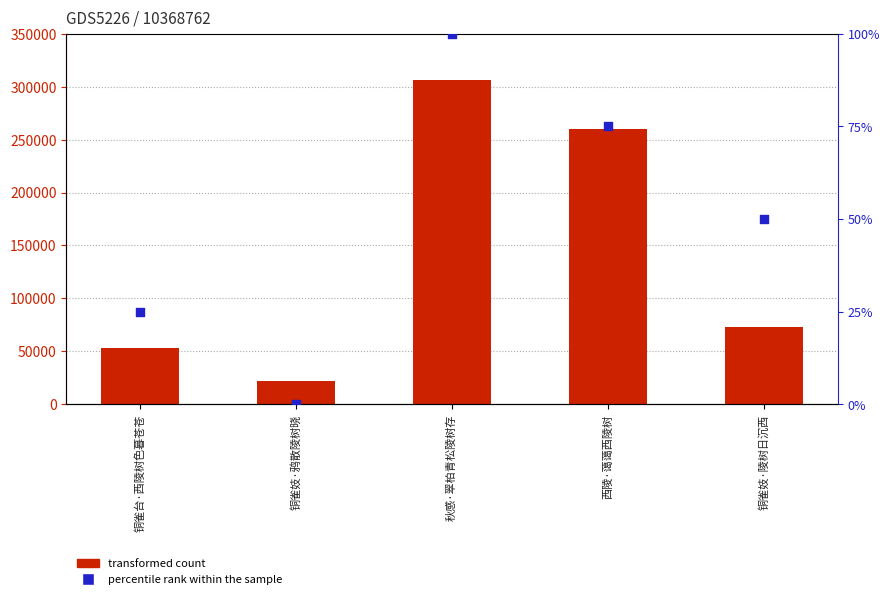

What are all the series names shown in the legend?

transformed count, percentile rank within the sample